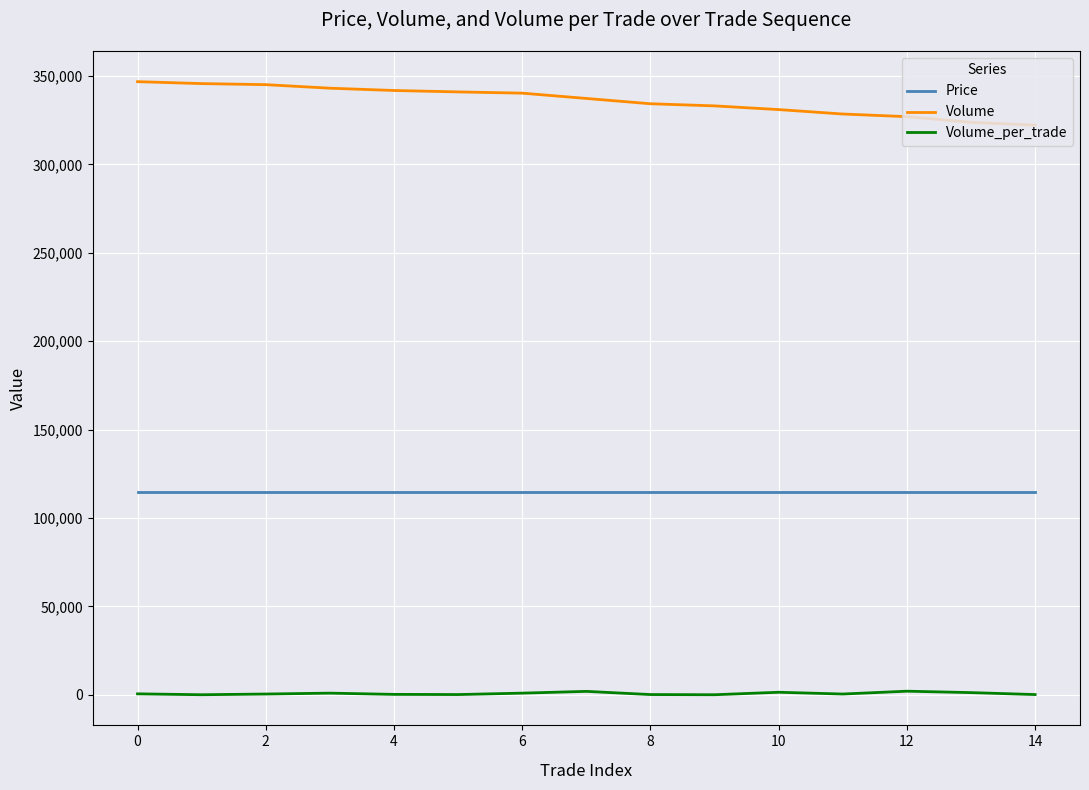

What is the maximum value shown in the chart?

346800